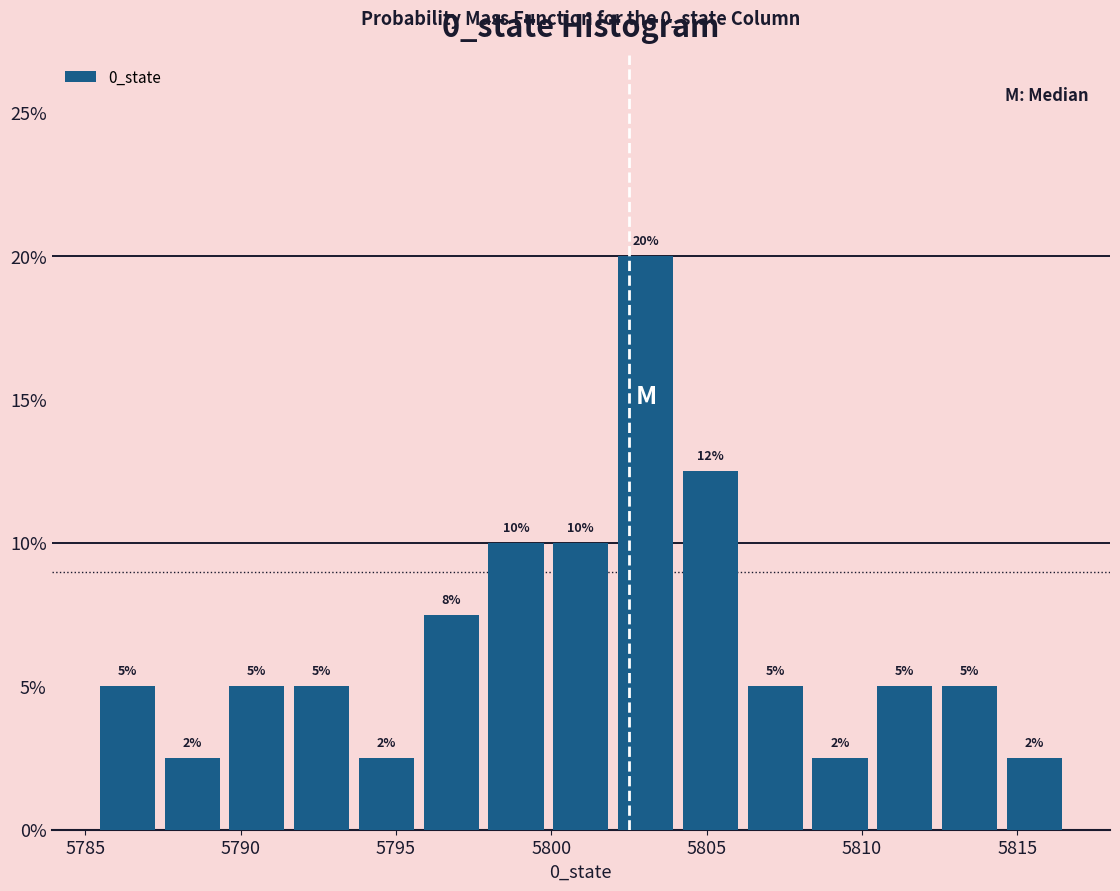

Over which range of the x-axis is the bar tallest?

5802.0 to 5804.0